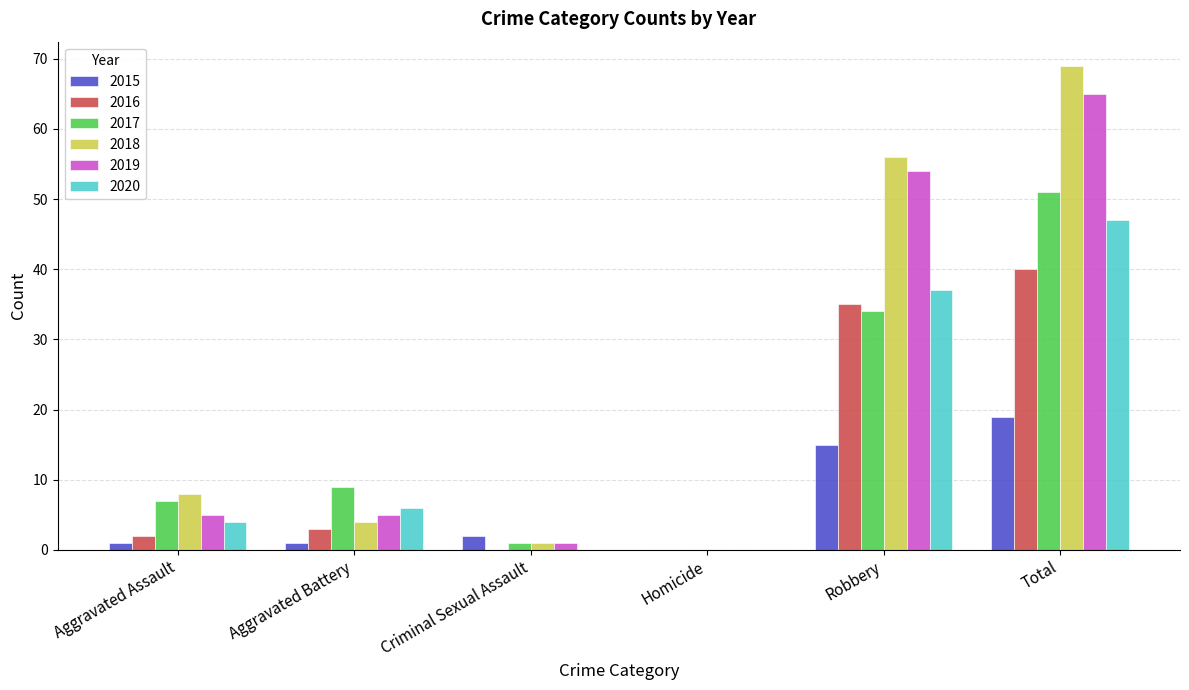

Count the number of categories in the chart.

6